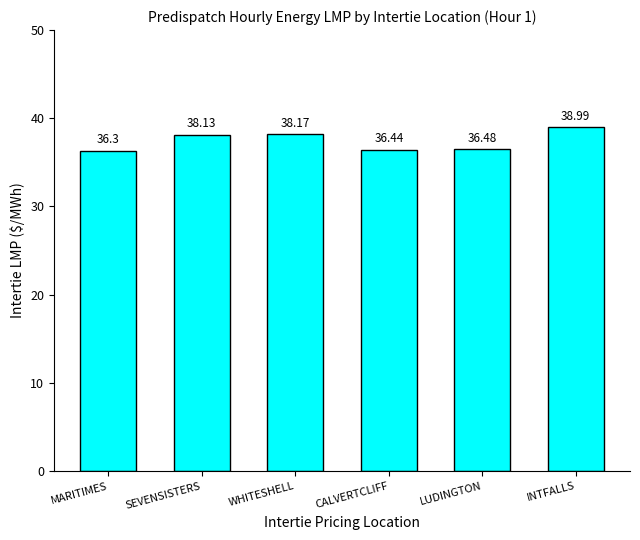

What is the ratio of the value at MARITIMES to the value at INTFALLS?

0.9